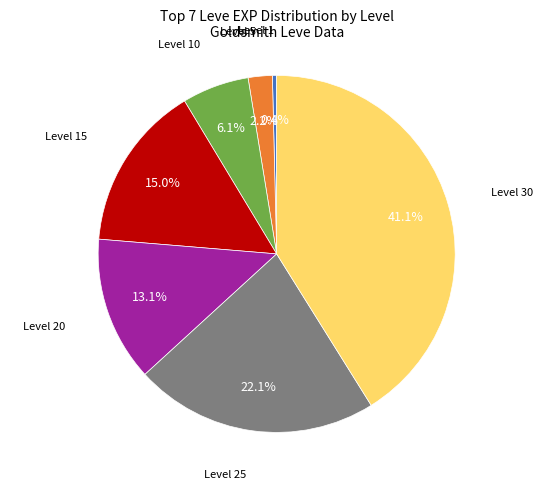

Is there any slice that represents more than half of the pie?

No